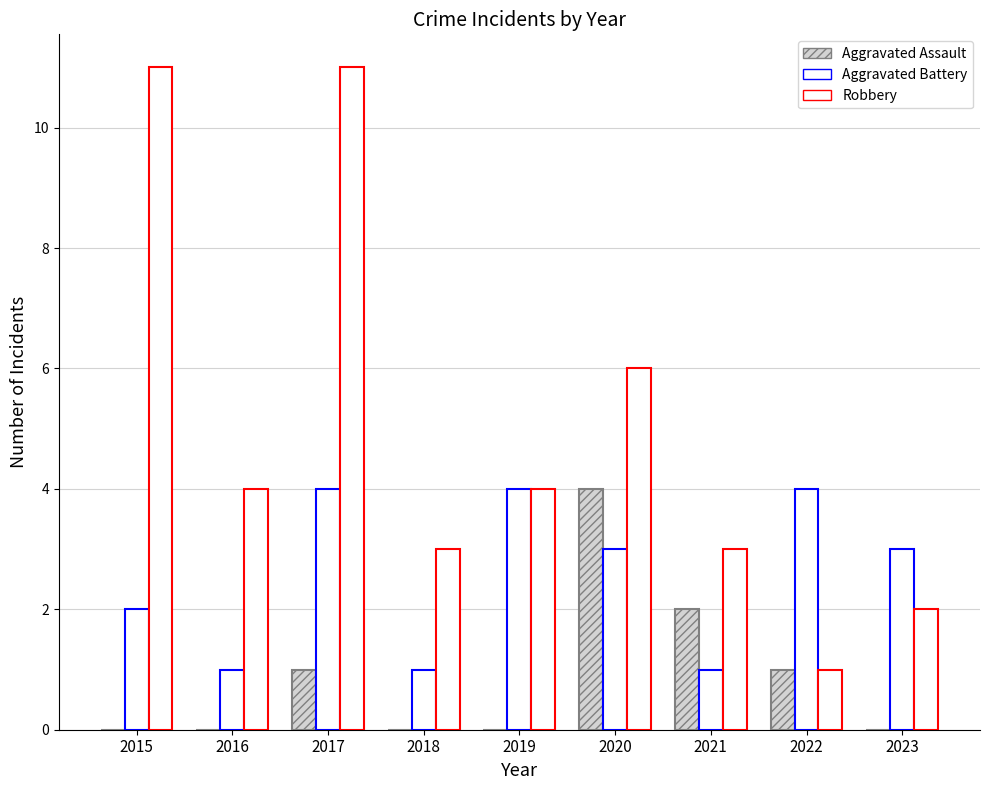

The Aggravated Battery series shows 1 at 2020. True or false?

False